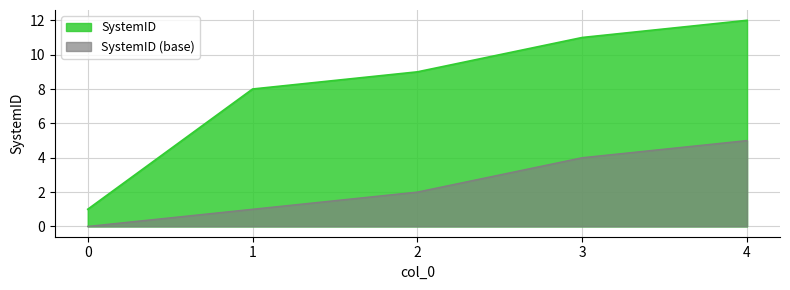

How many values exceed 9?

2